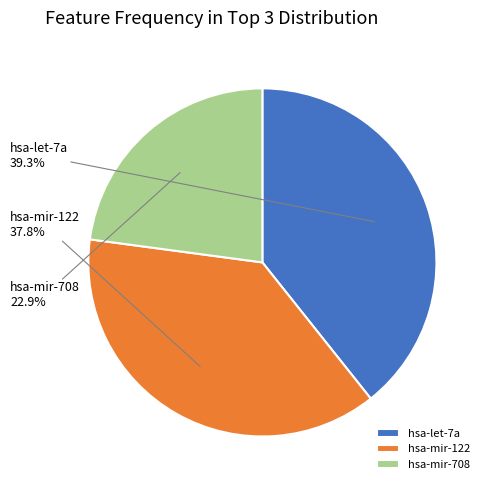

What percentage do hsa-mir-708 and hsa-mir-122 together represent?

60.7%